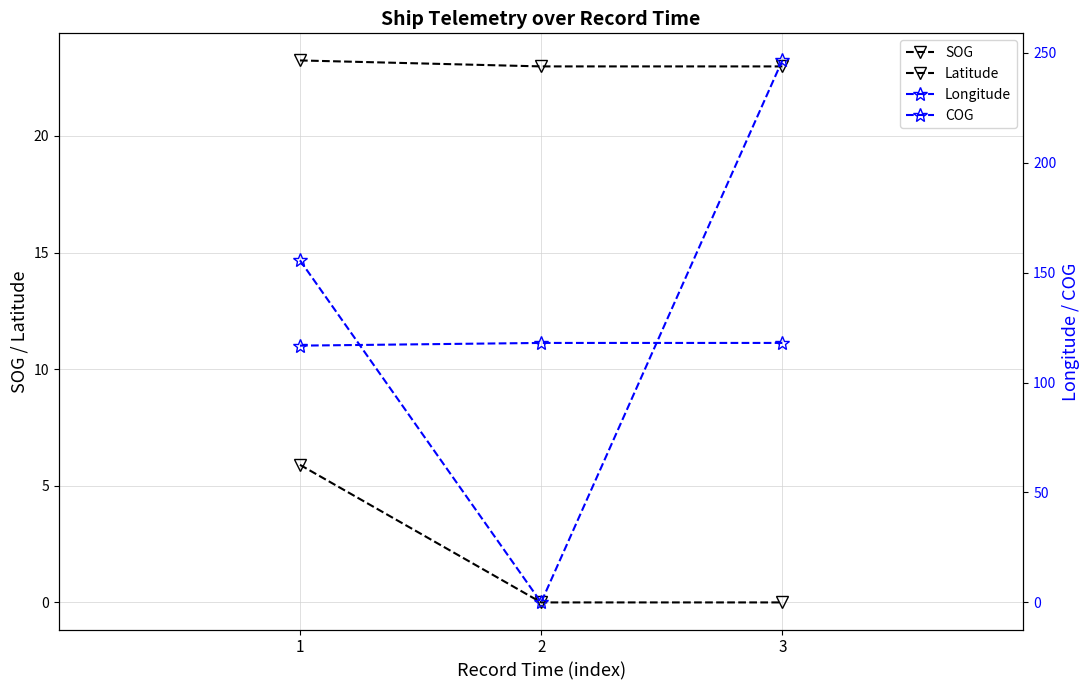

At which label is COG closest to 123?

1